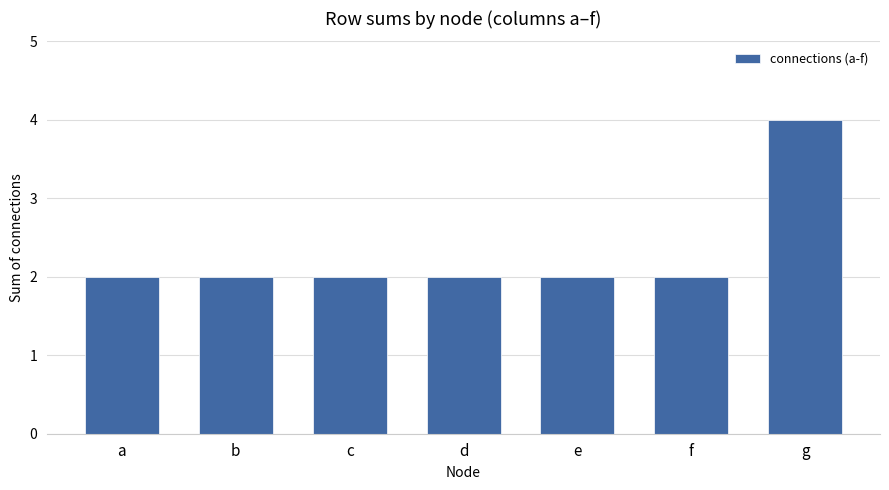

Does the chart contain any negative values?

No